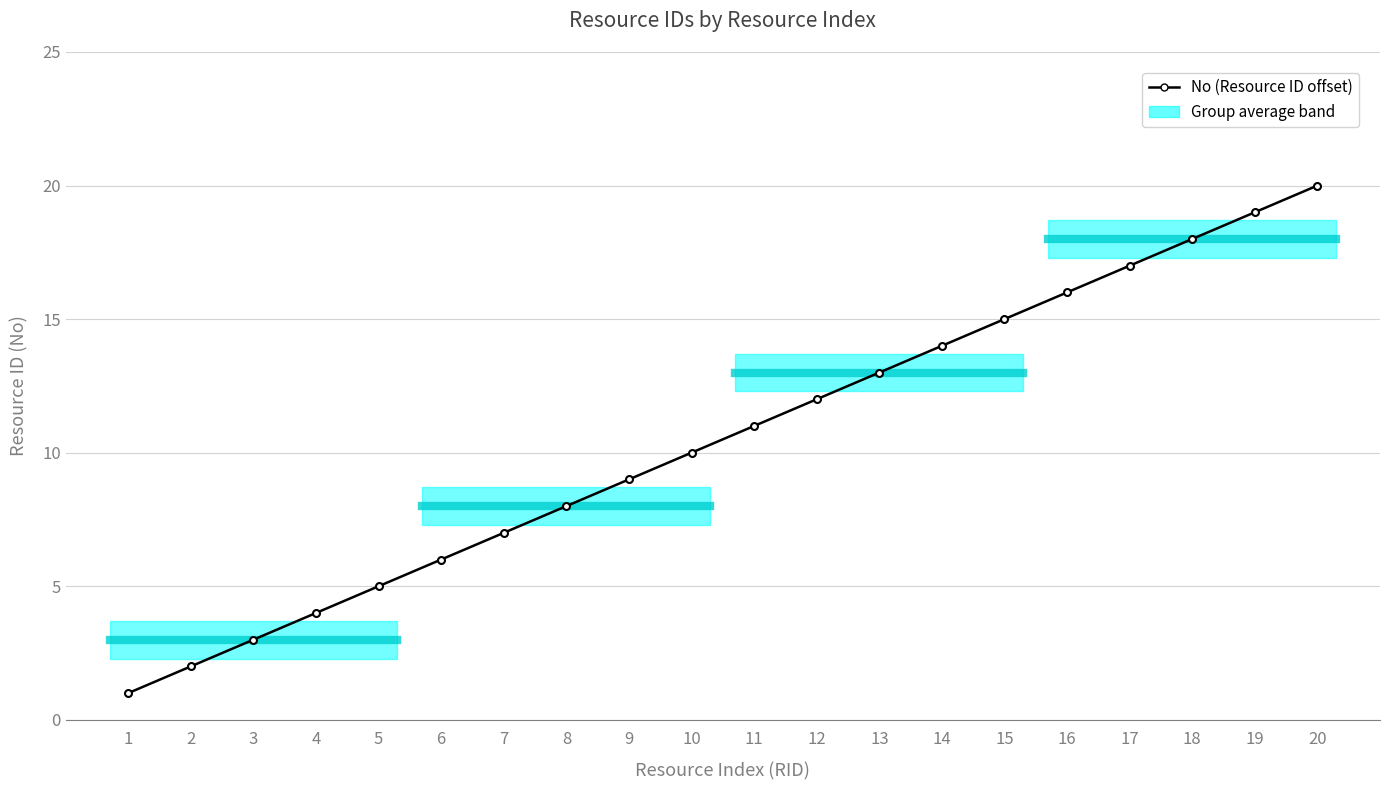

What is the change in value from 11 to 20?

+9